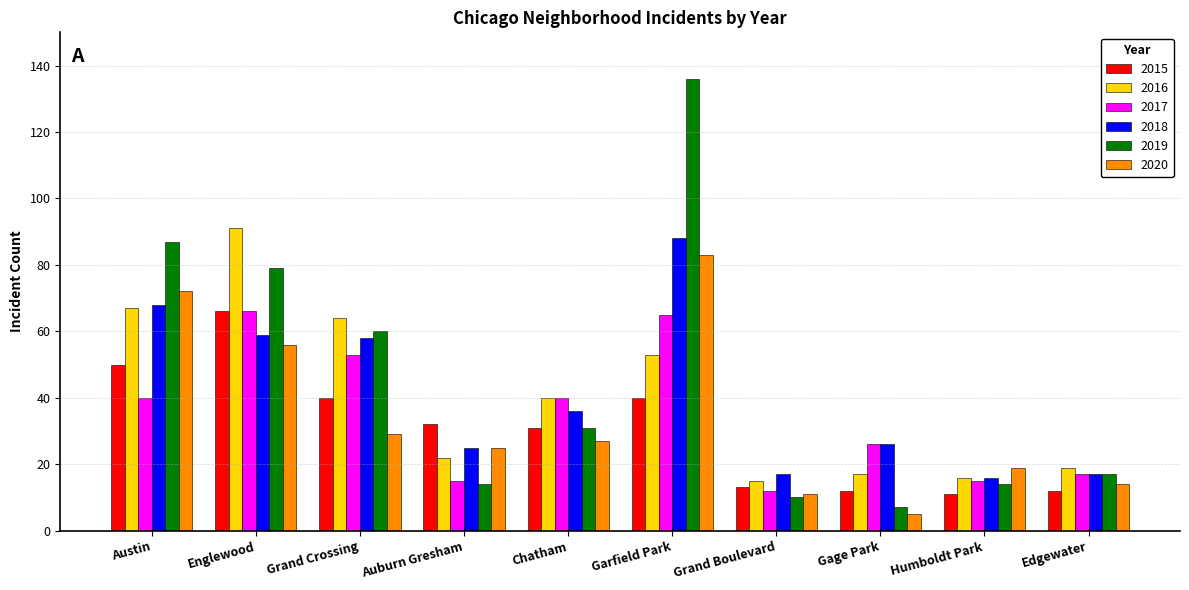

What are all the series names shown in the legend?

2015, 2016, 2017, 2018, 2019, 2020